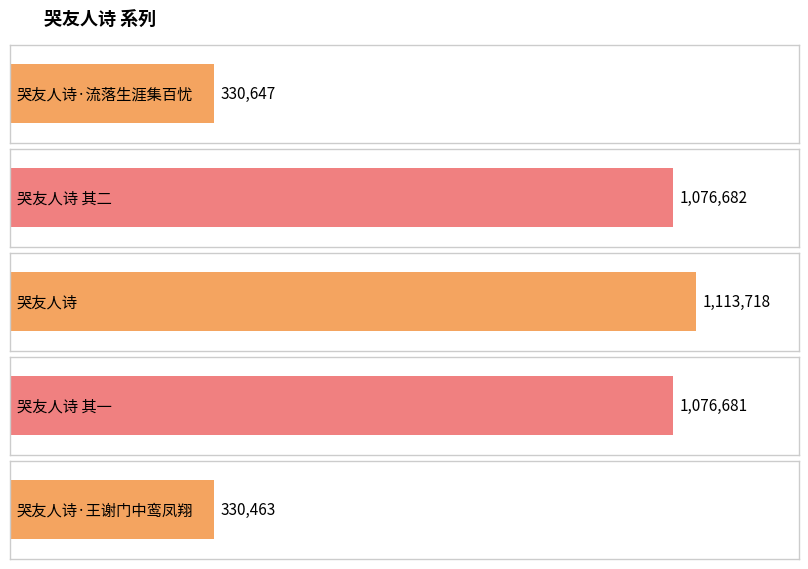

How many categories are shown in the chart?

5